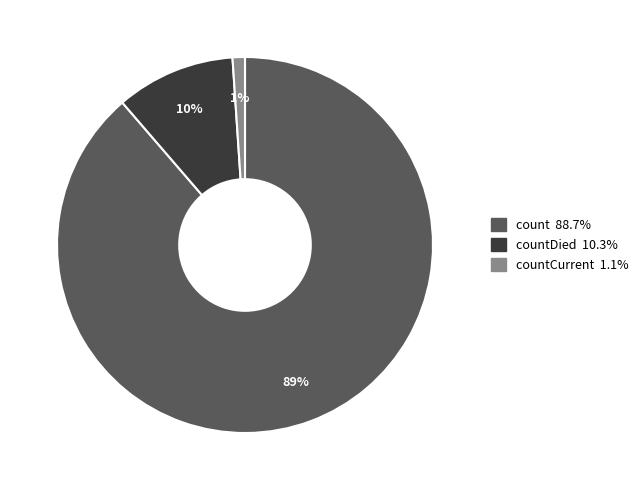

Is there a majority slice in this chart?

Yes